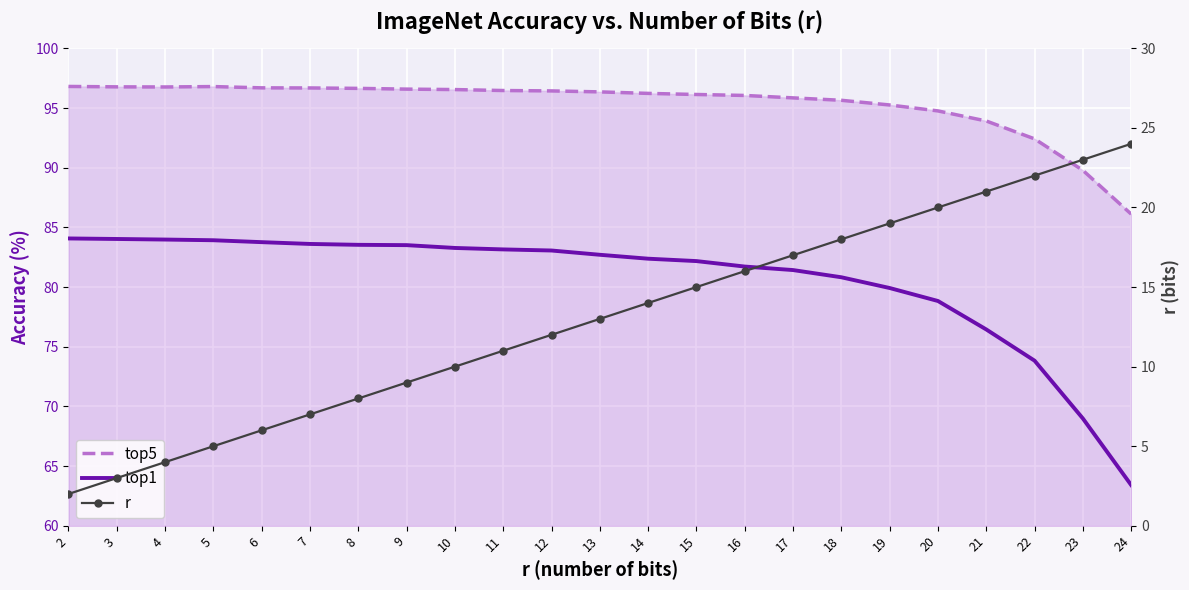

What is the sum of the top1 values at 14 and 10?

165.7